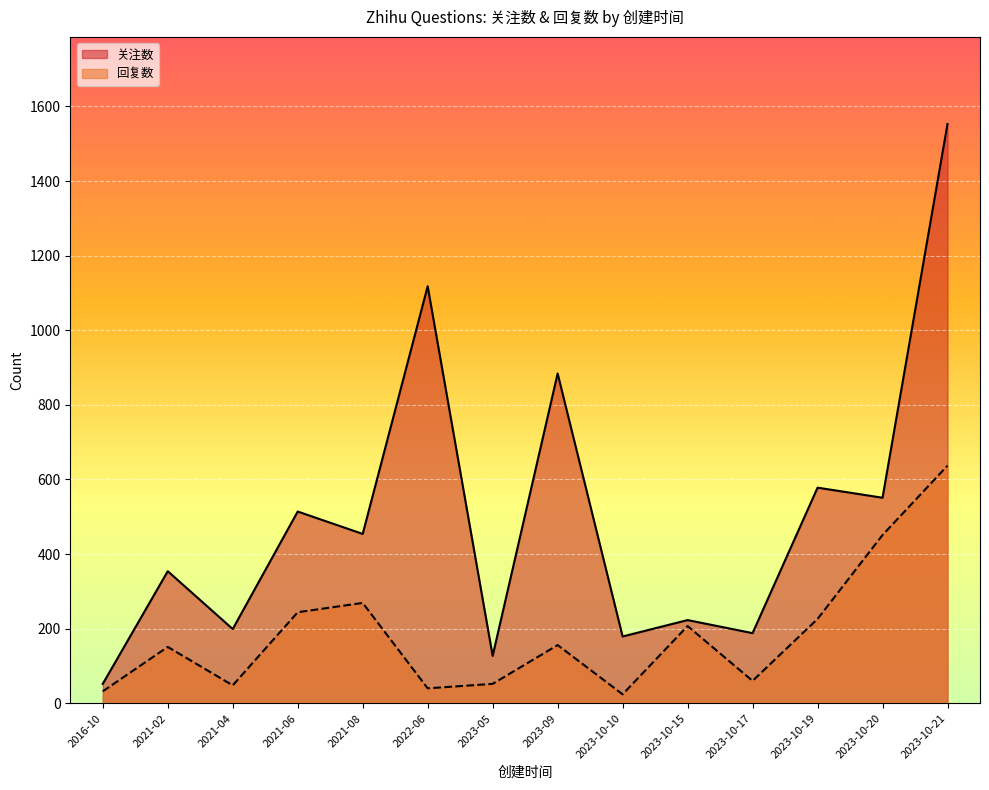

At which label does 回复数 reach its minimum?

2023-10-10